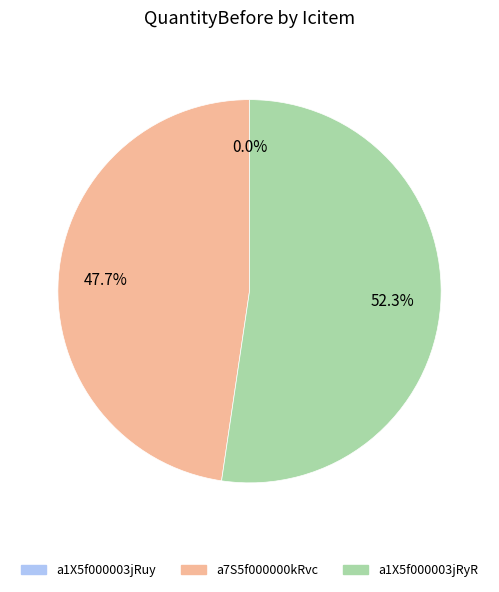

Is the sum of a1X5f000003jRyR and a7S5f000000kRvc greater than half?

Yes